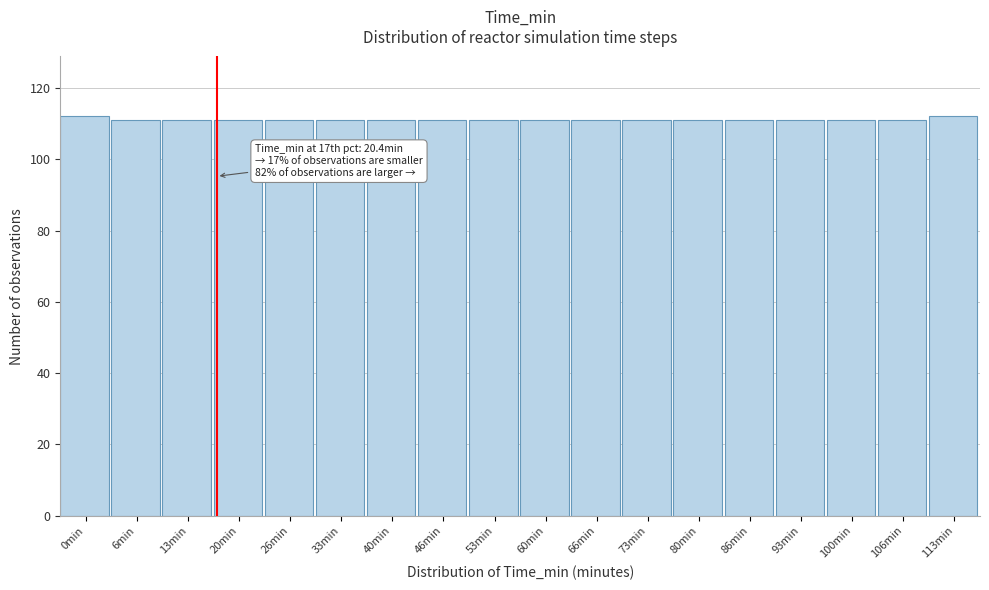

Reading left to right, transcribe all the data shown in this chart.

0min=112	6min=111	13min=111	20min=111	26min=111	33min=111	40min=111	46min=111	53min=111	60min=111	66min=111	73min=111	80min=111	86min=111	93min=111	100min=111	106min=111	113min=112